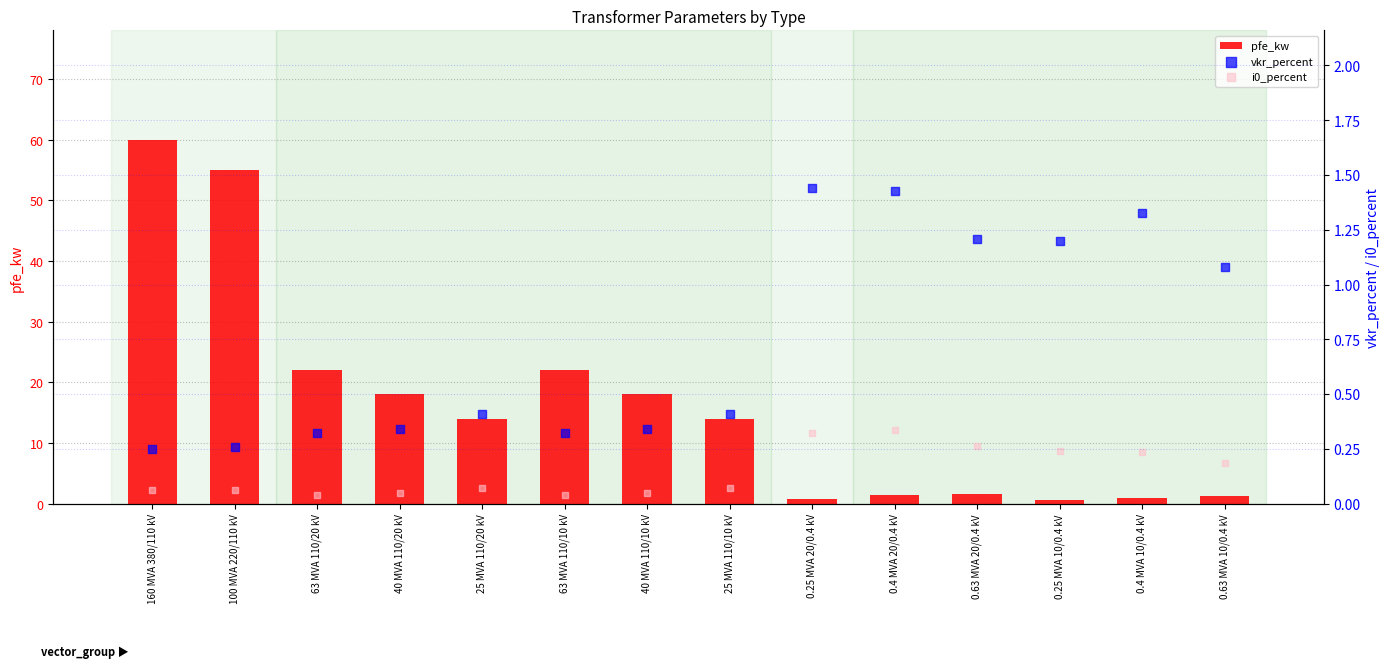

Is the value of pfe_kw at 0.25 MVA 10/0.4 kV greater than the value of vkr_percent at 40 MVA 110/10 kV?

Yes